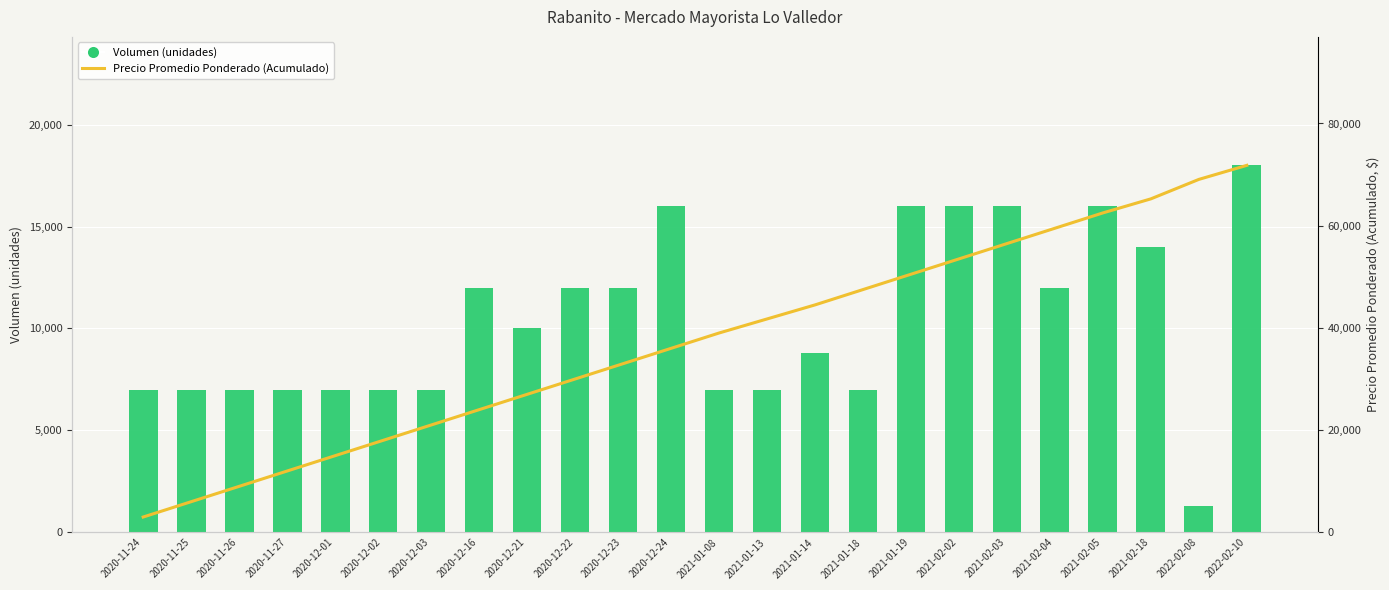

What is the lowest value of the Precio Promedio Ponderado (Acumulado) series?

3000